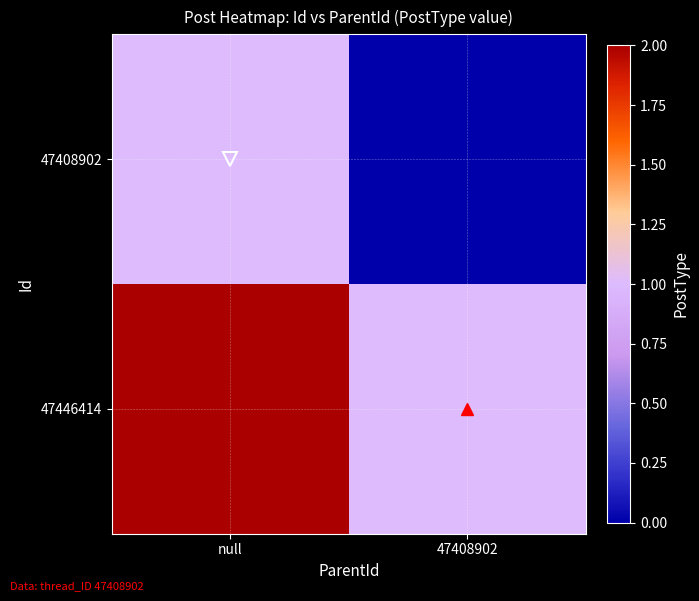

Which series has the largest total across all categories?

47446414